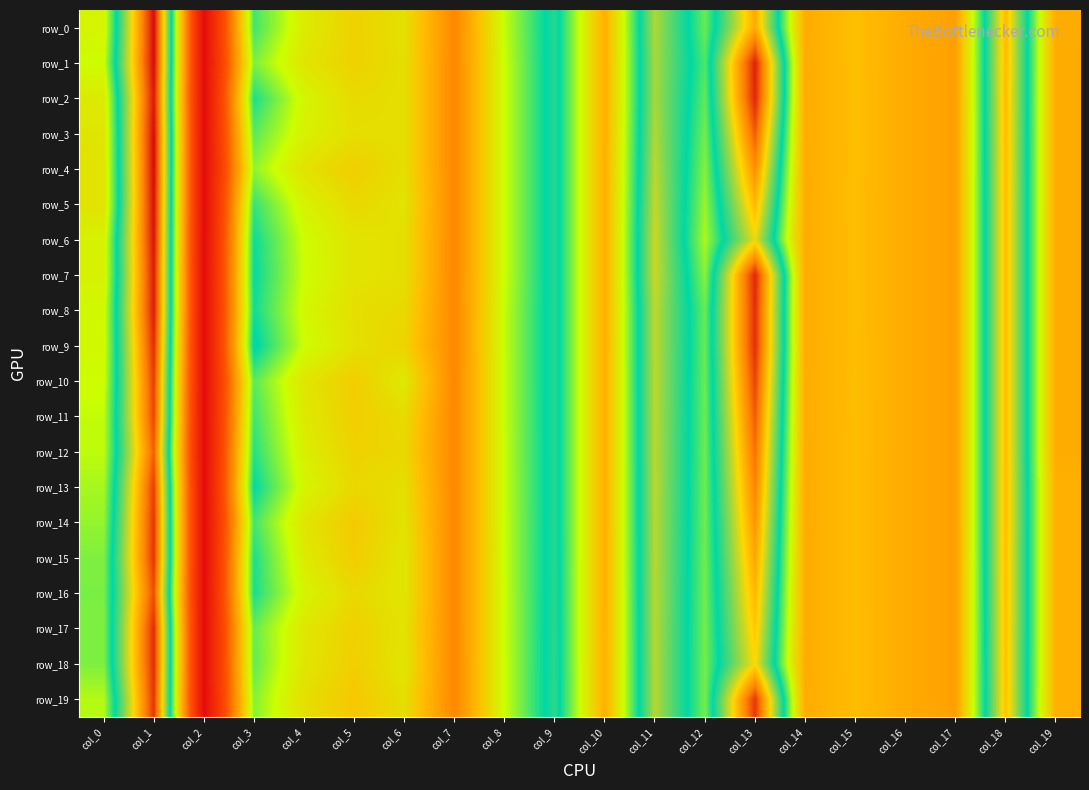

The value of row_0 at col_7 is -0.2. True or false?

False